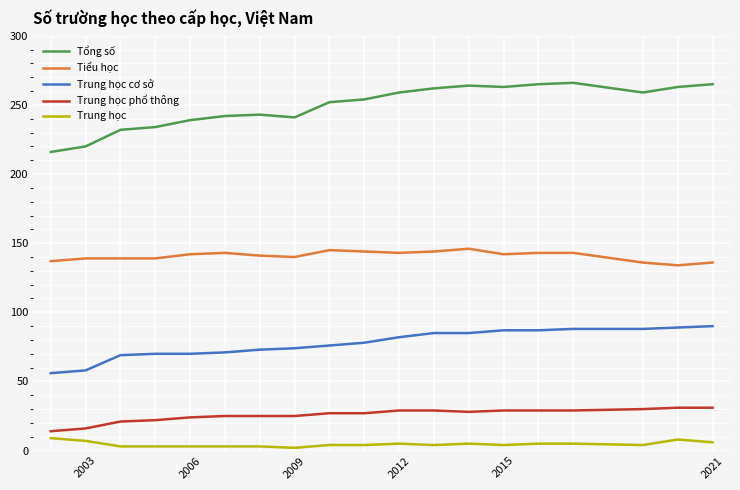

In Tổng số, how many points are lower than both neighbors (excluding endpoints)?

3